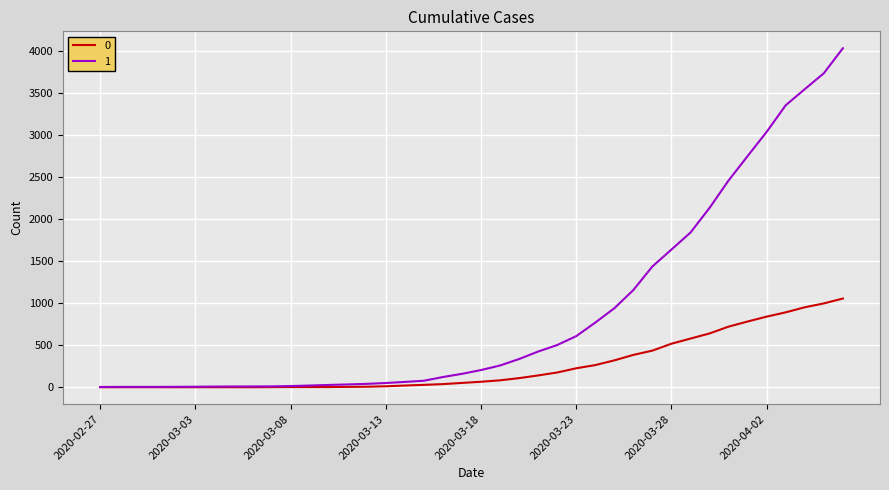

List the series in order of their peak value, highest first.

1, 0